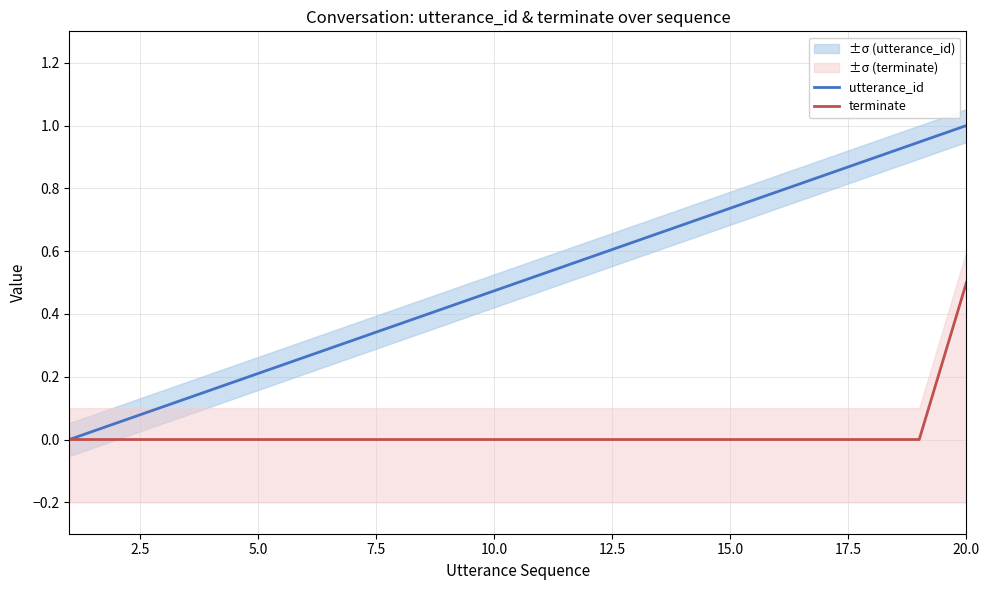

What is the highest value of the utterance_id series?

1.0